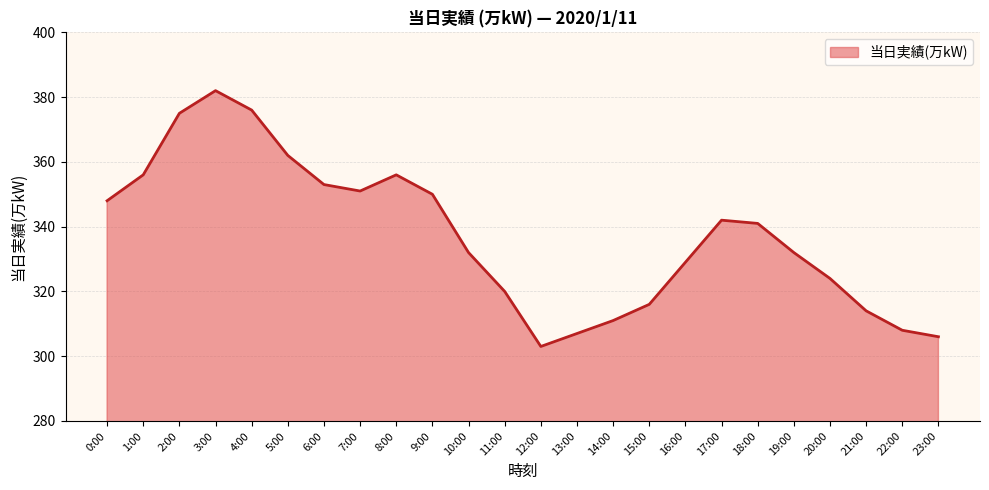

Is it true that the value at 13:00 is 189?

False